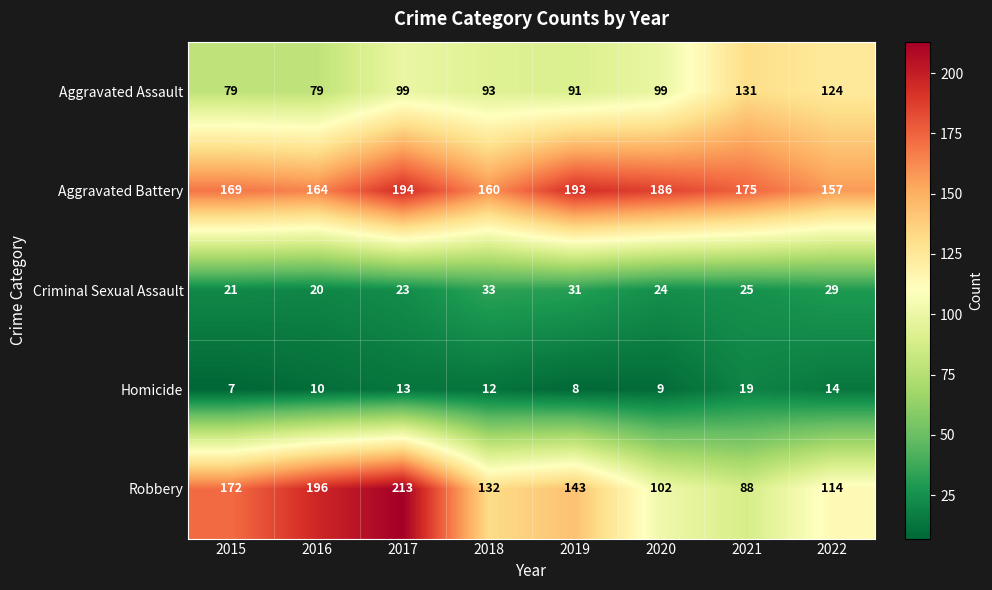

What is the difference between the maximum and minimum values in the Aggravated Battery series?

37